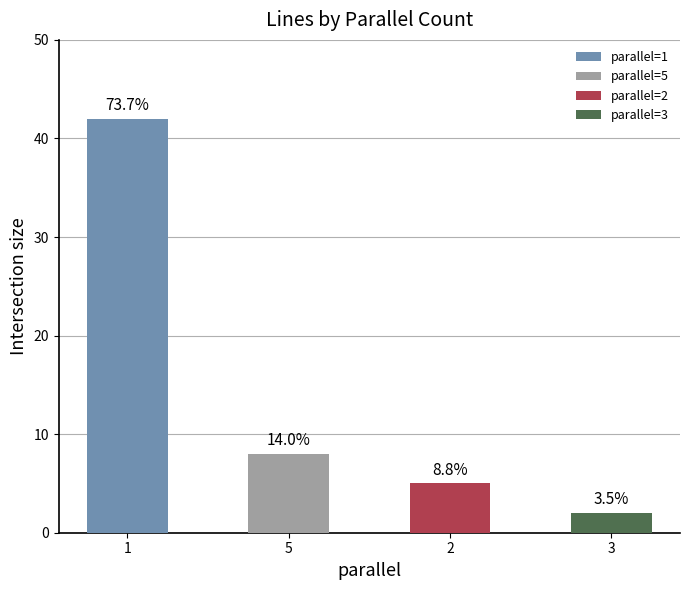

What position from the left is 3?

4